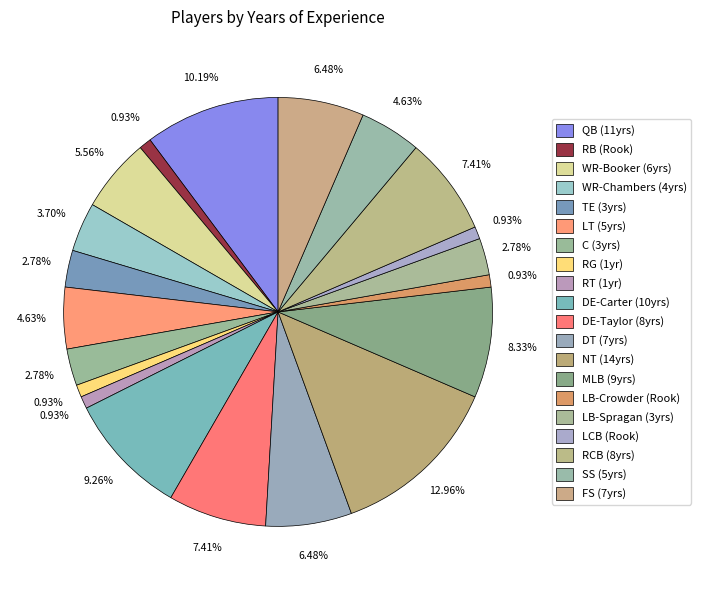

How many segments does this pie chart have?

20